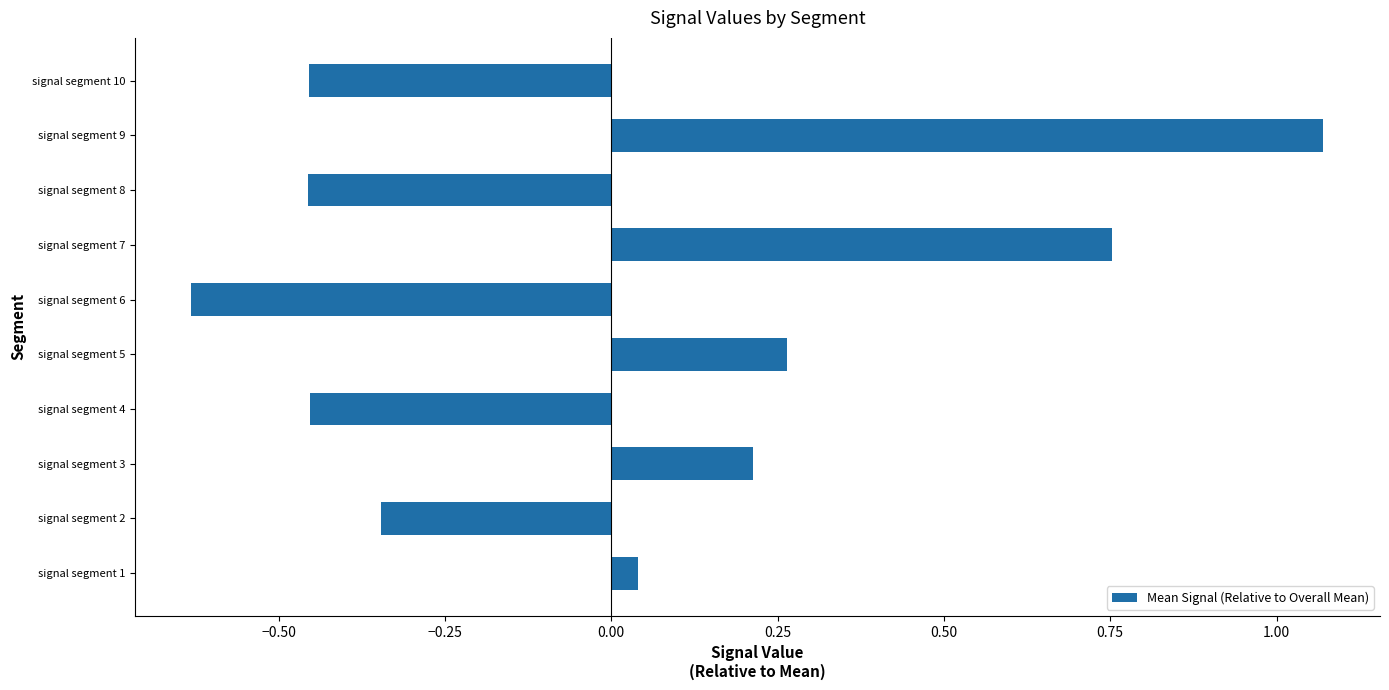

Does the chart contain any negative values?

Yes